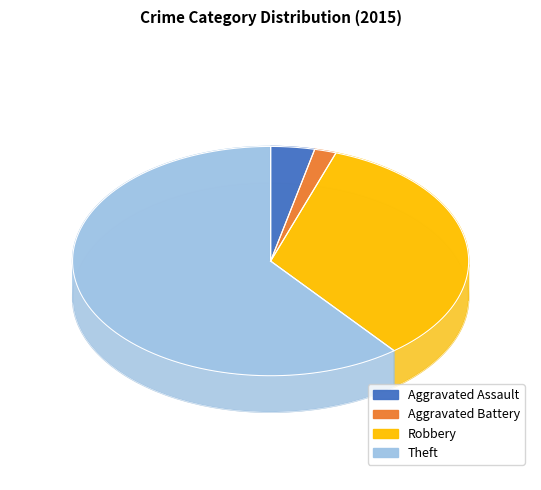

Is Theft the majority of the pie?

Yes